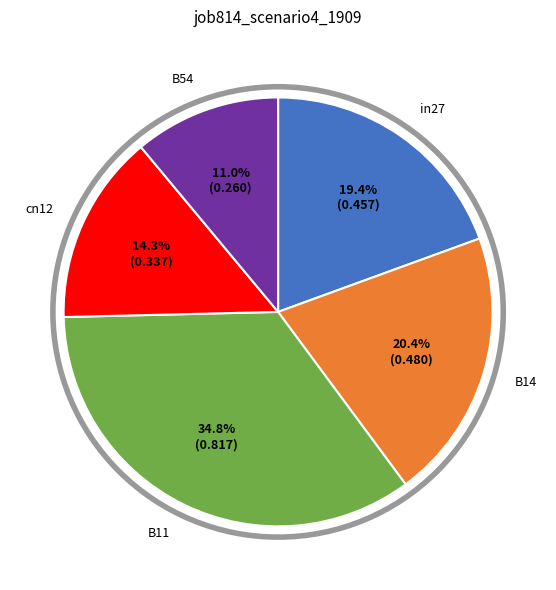

How many segments does this pie chart have?

5